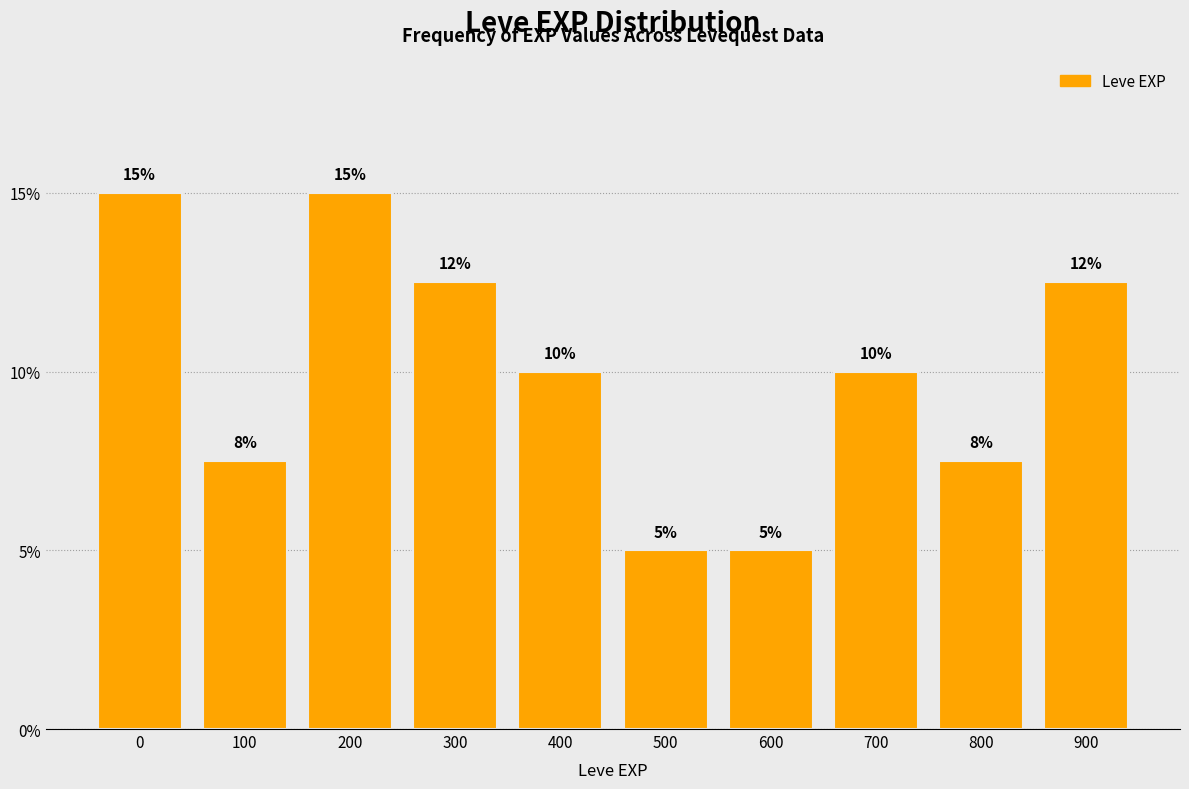

Read the value at 300.

12.5